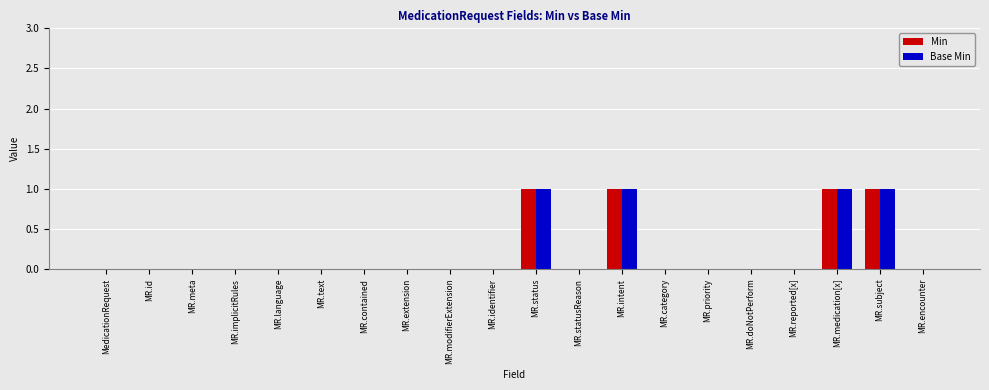

What are all the series names shown in the legend?

Min, Base Min